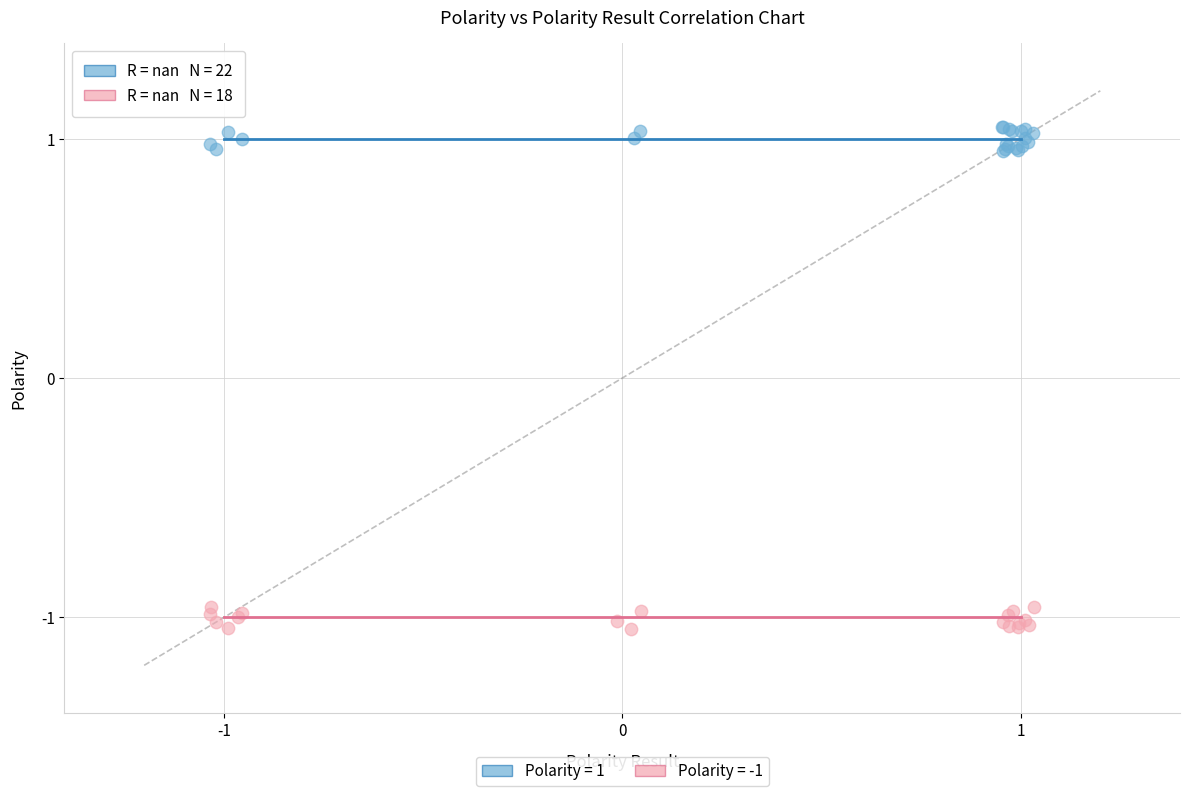

Which series reaches the maximum Y coordinate?

Polarity = 1